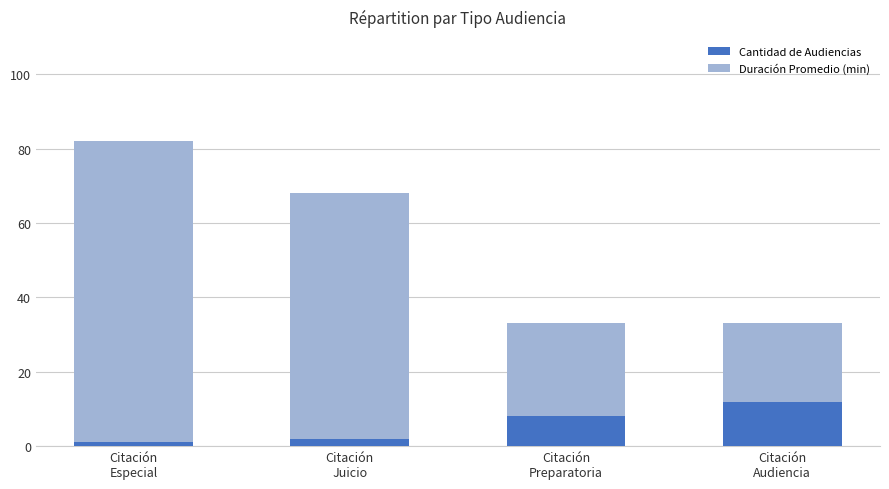

What is the maximum value for Cantidad de Audiencias?

12